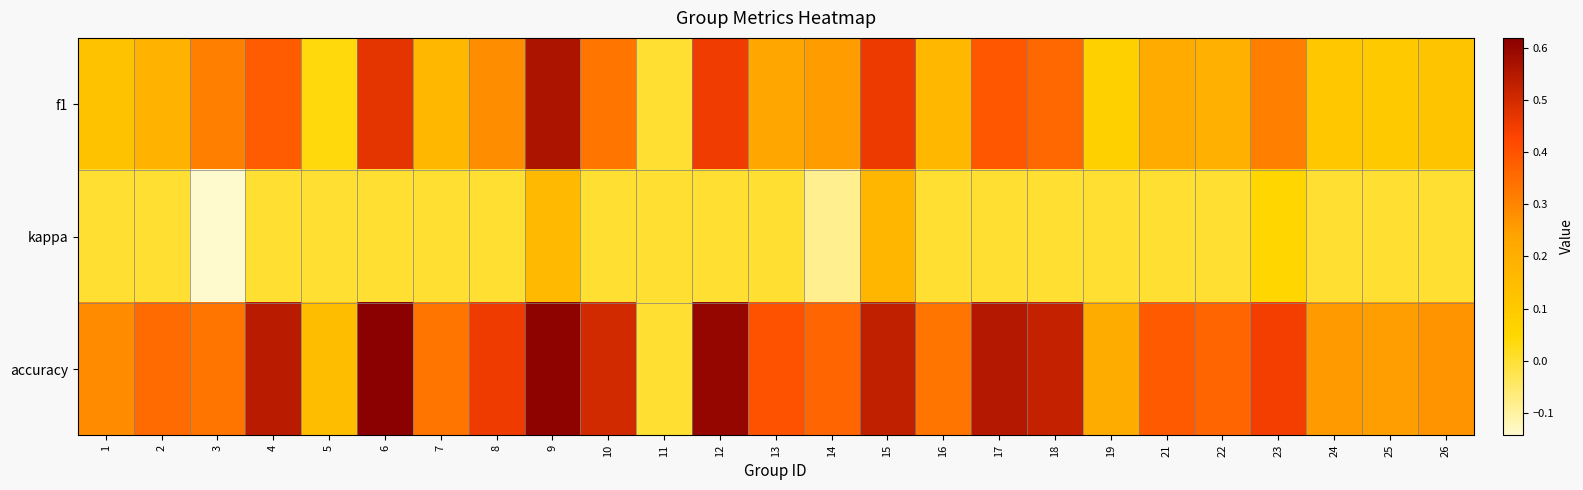

What is the total value across all series at 8?

0.7